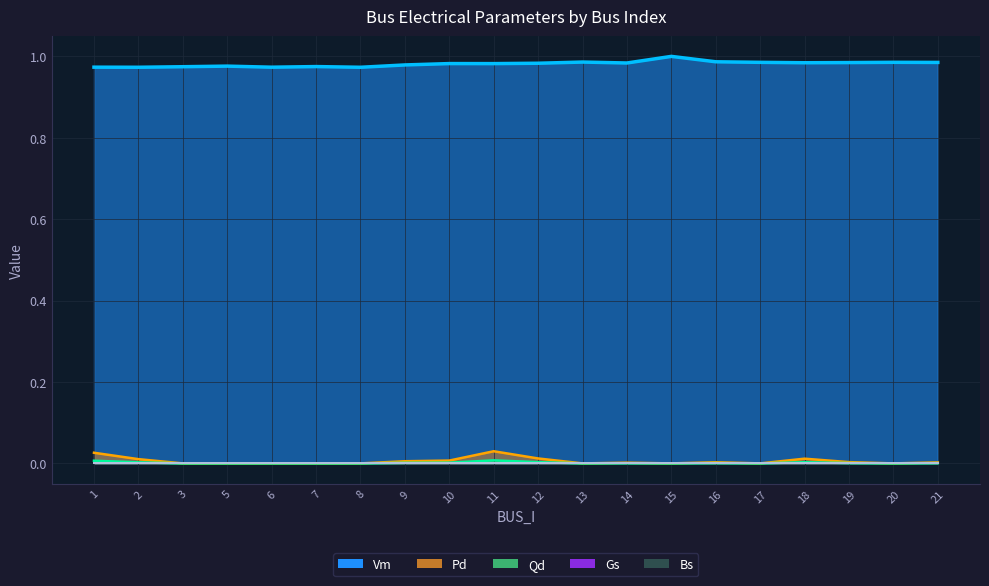

Between 3 and 21, which is larger?

21